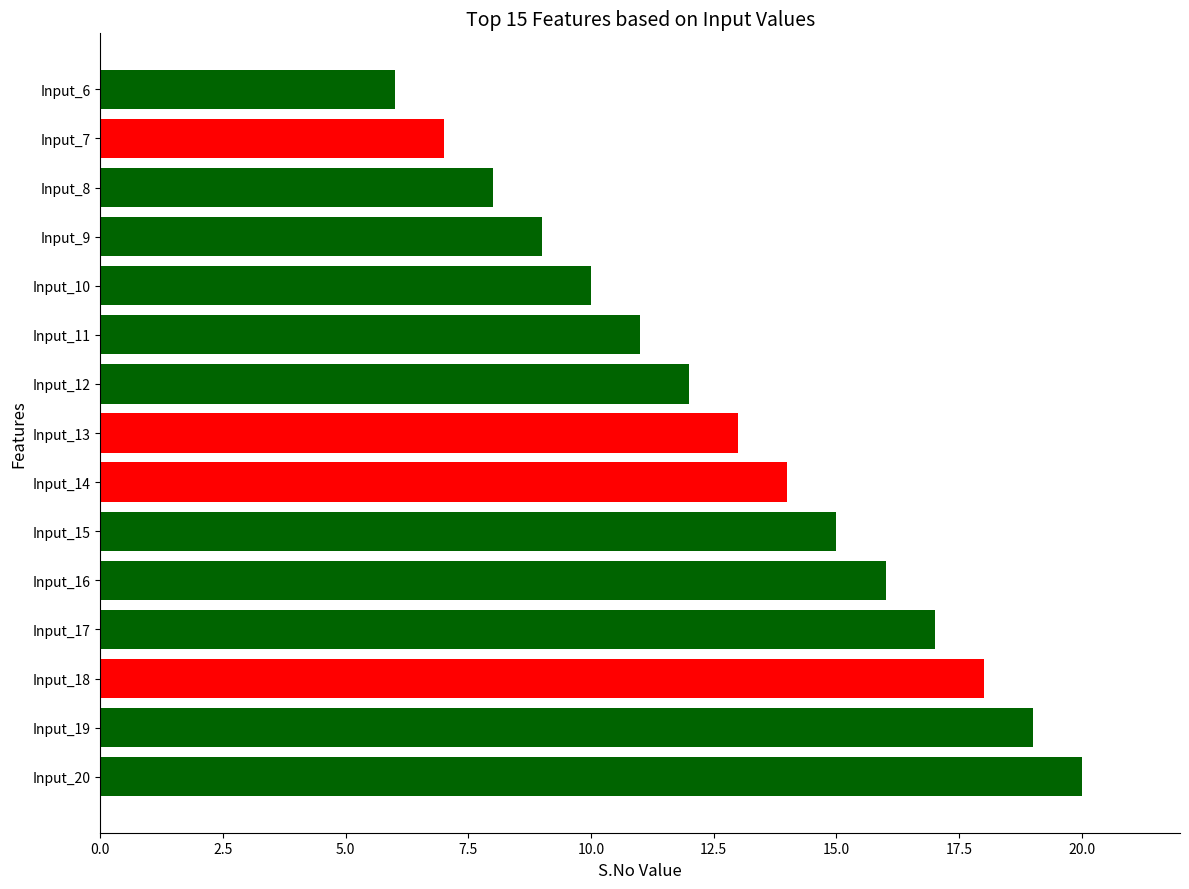

What is the change in value from Input_18 to Input_9?

-9